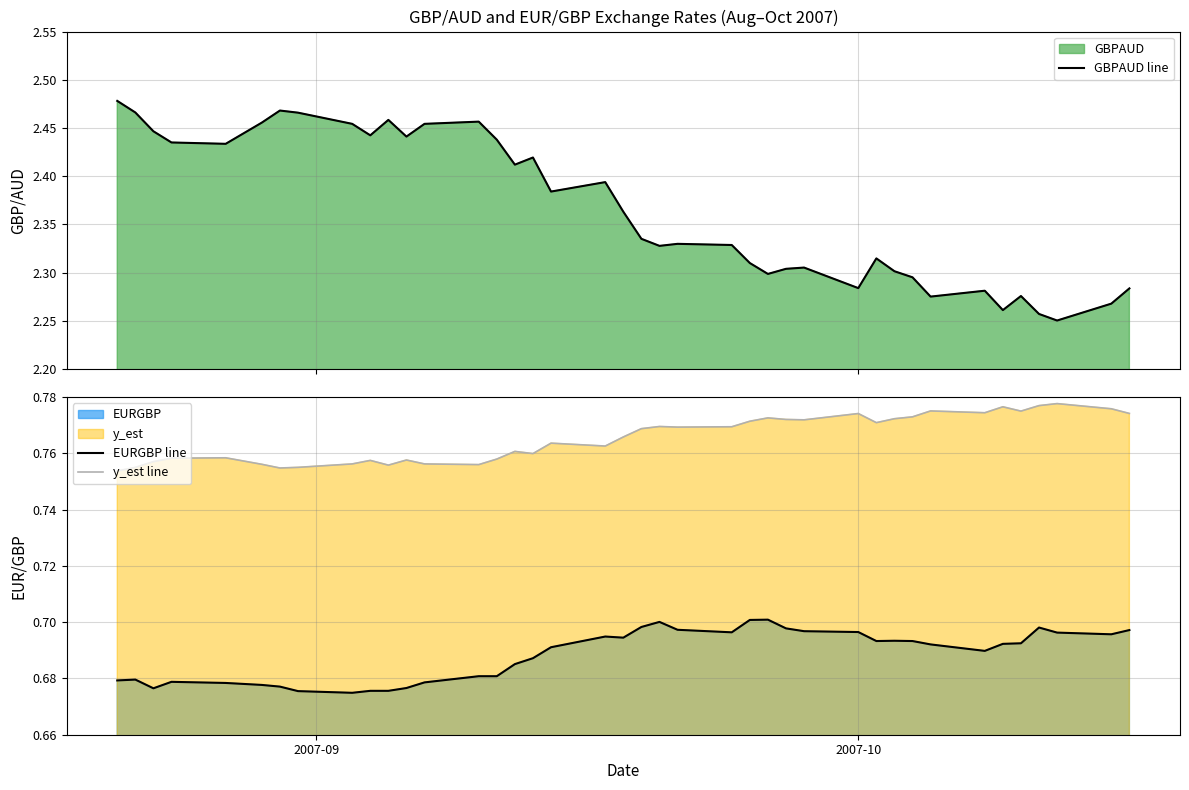

True or false: y_est line and EURGBP line intersect in this chart.

False